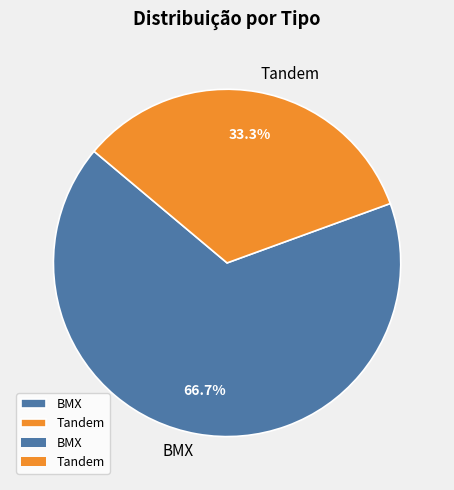

Is it true that BMX is 76% of the pie?

False